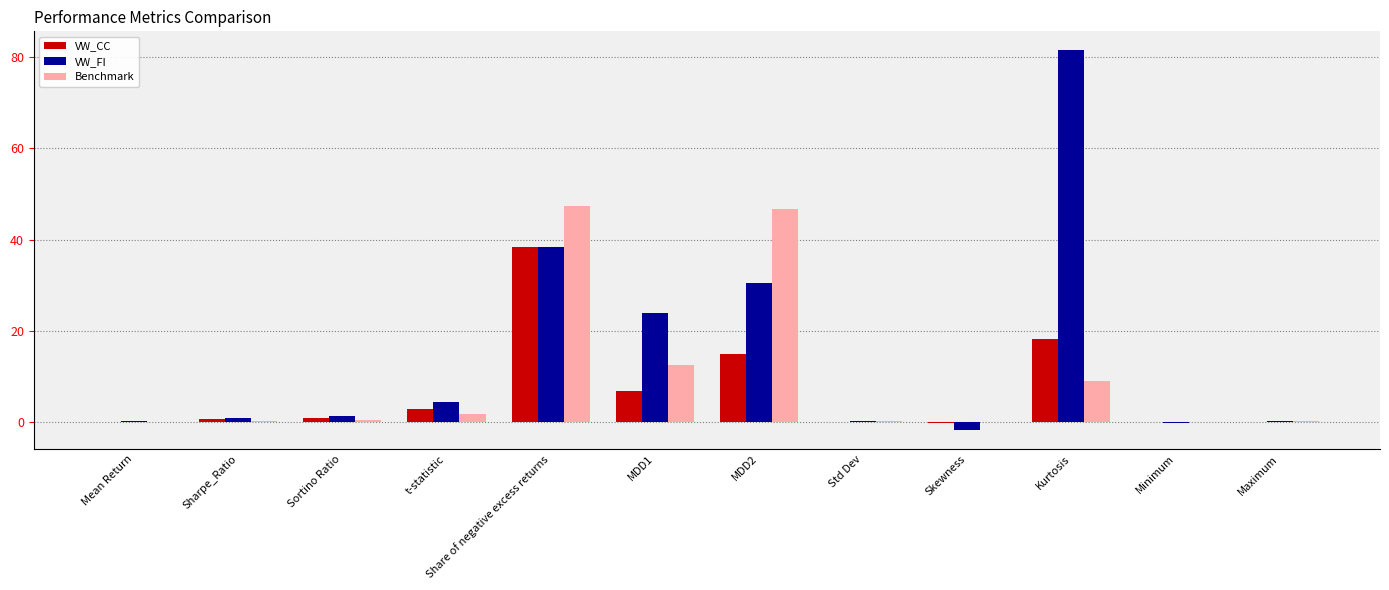

What is the sum of all Benchmark values?

118.3